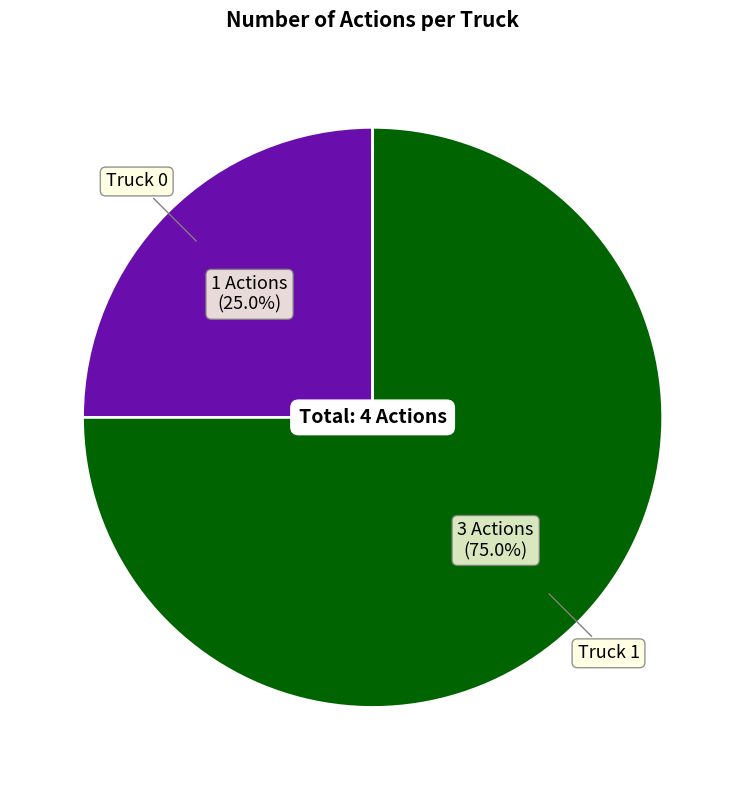

Is there any slice that represents more than half of the pie?

Yes